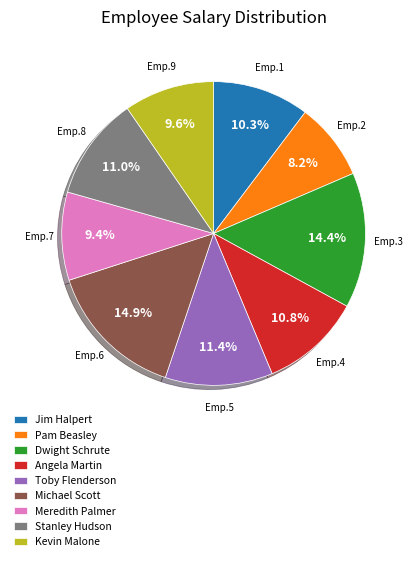

The Pam Beasley slice represents 1% of the pie. True or false?

False